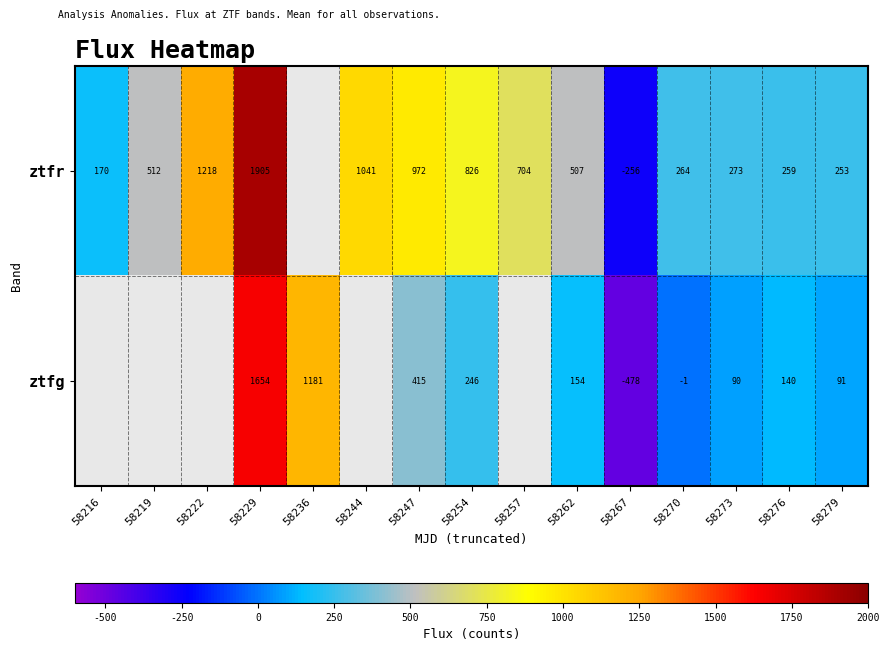

What is the spread (max minus min) of values at 58229?

251.0